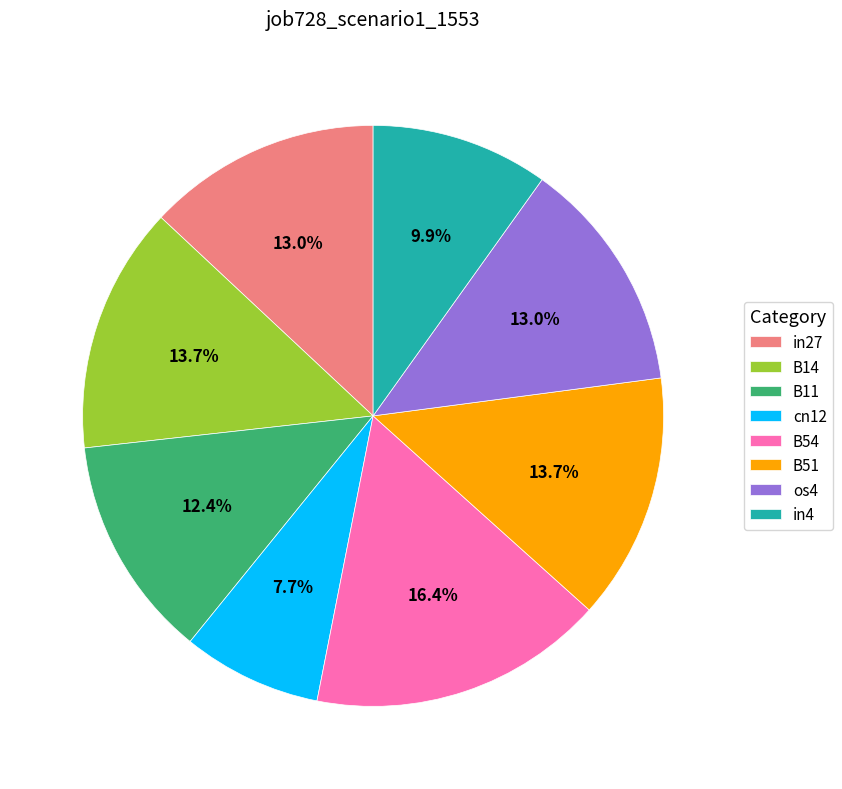

Is there a majority slice in this chart?

No